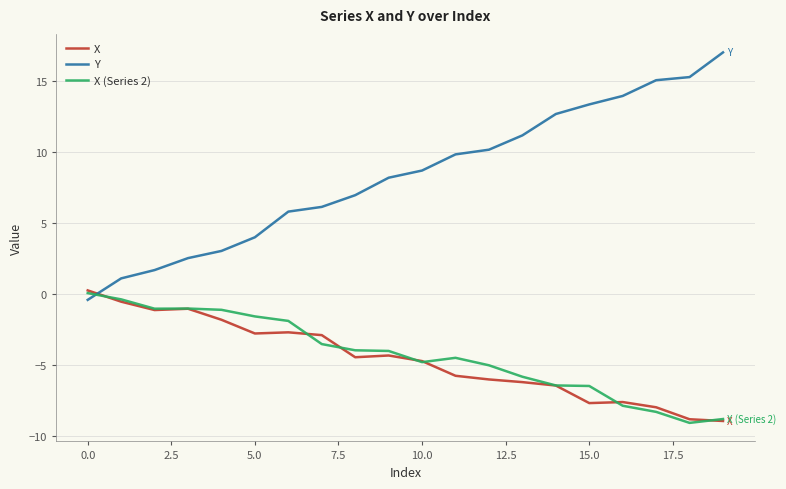

True or false: Y has more than 1 interior local peaks.

False